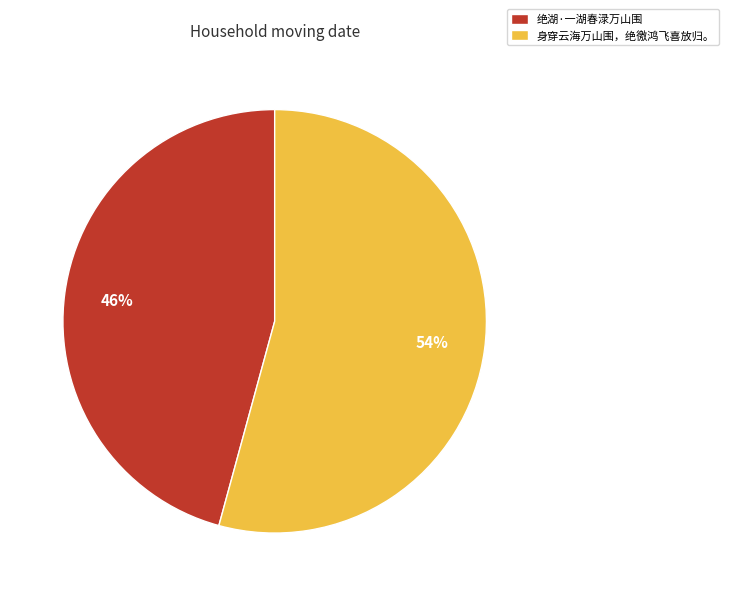

To the nearest percent, what is the combined percentage of 绝湖·一湖春渌万山围 and 身穿云海万山围，绝徼鸿飞喜放归。?

100%